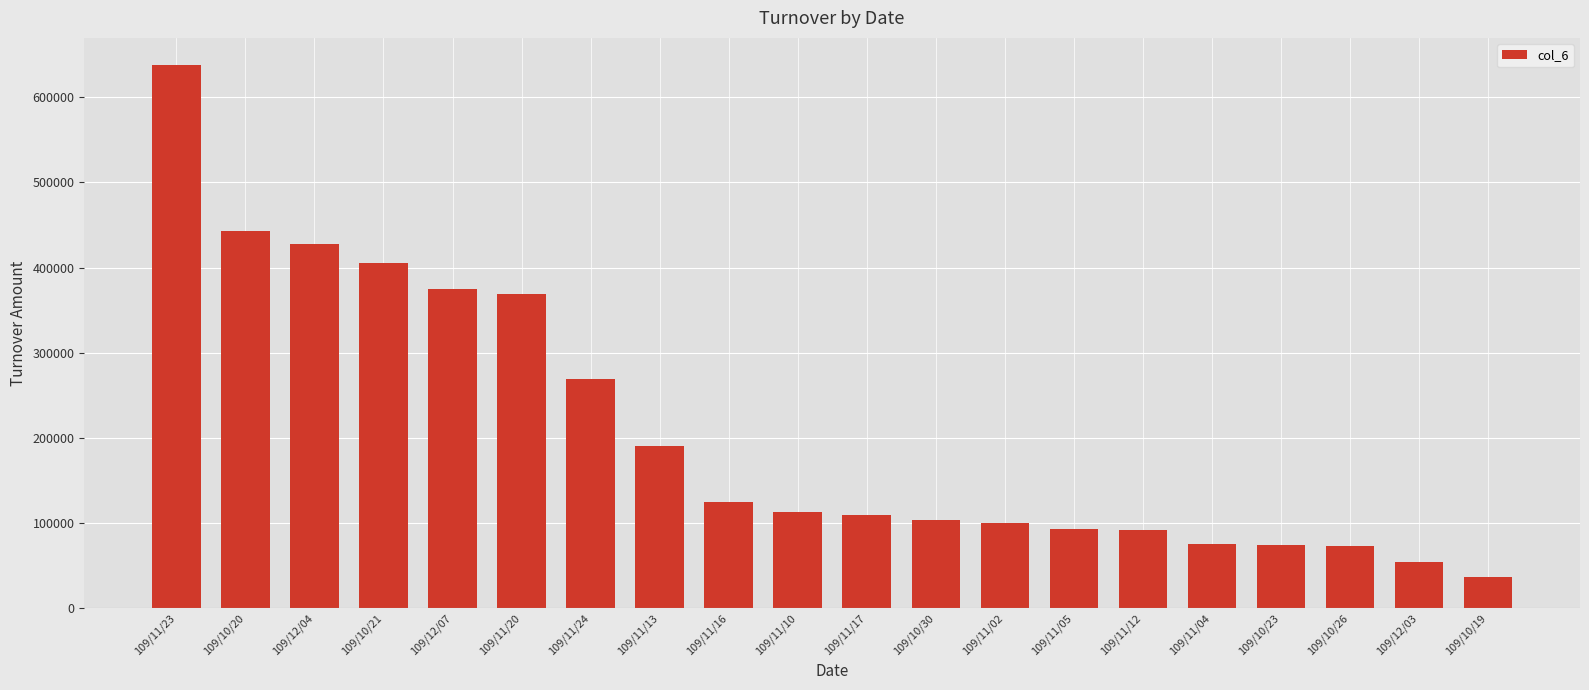

Where is the data nearest to the value 337115?

109/11/20